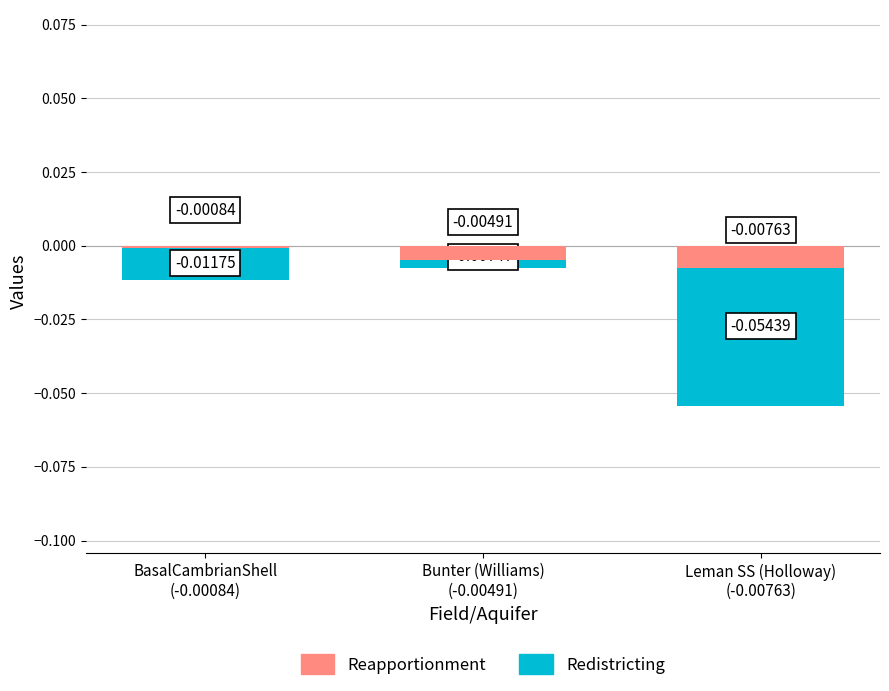

Between BasalCambrianShell
(-0.00084) and Bunter (Williams)
(-0.00491), which series saw the biggest shift?

Redistricting